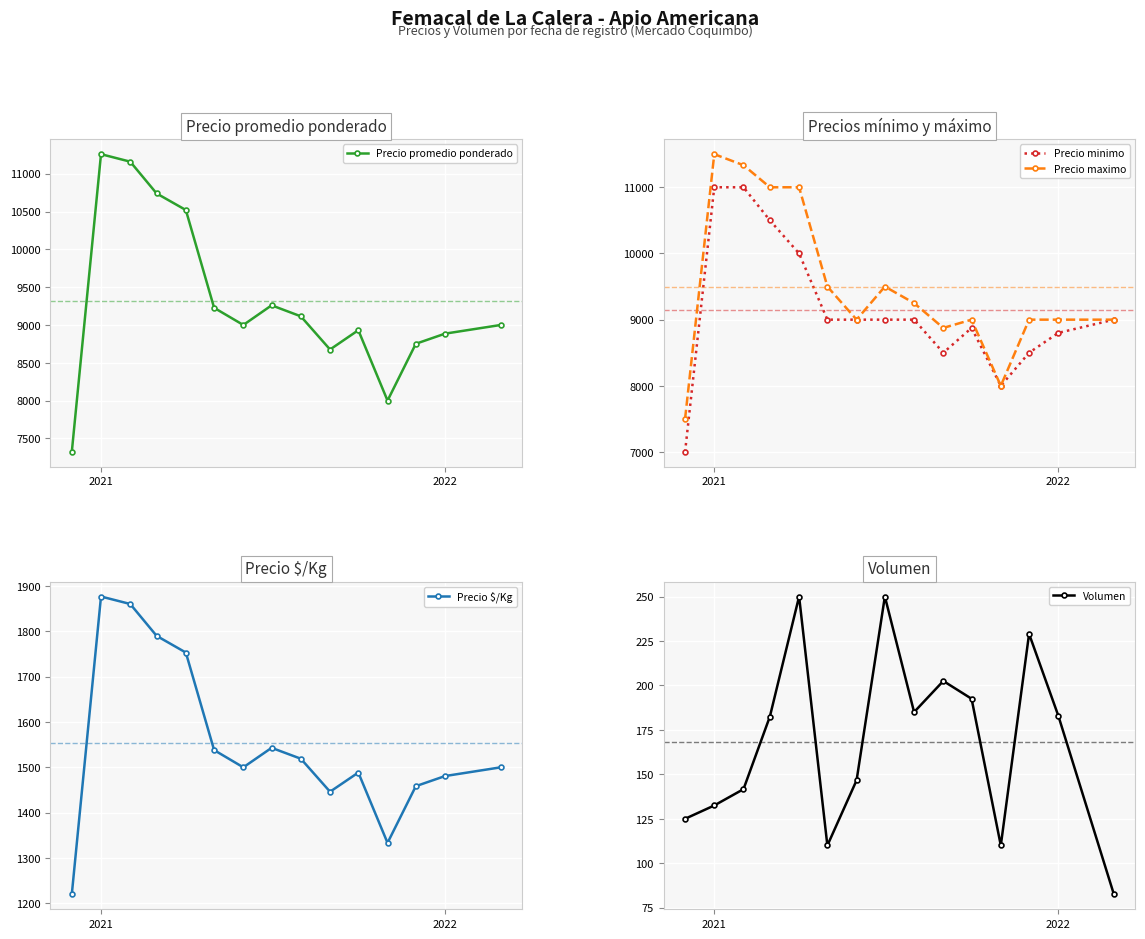

In Precio maximo, how many points are lower than both neighbors (excluding endpoints)?

3